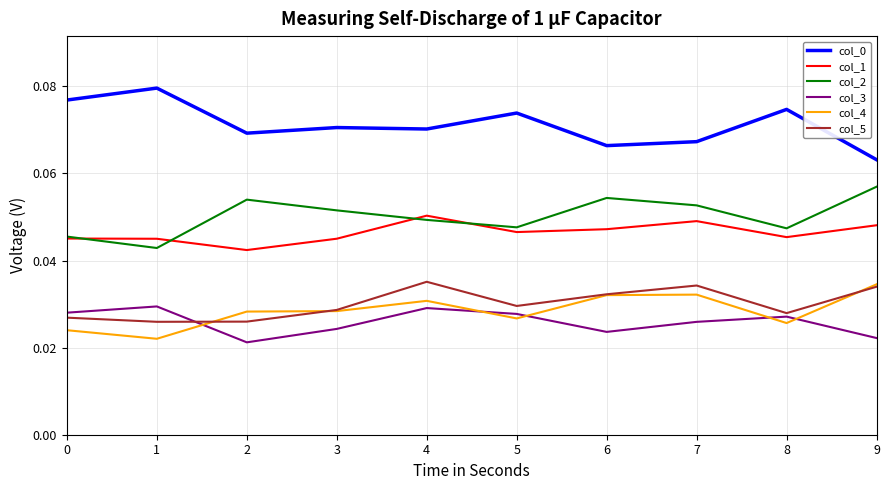

Where is col_0 nearest to the value 0?

9